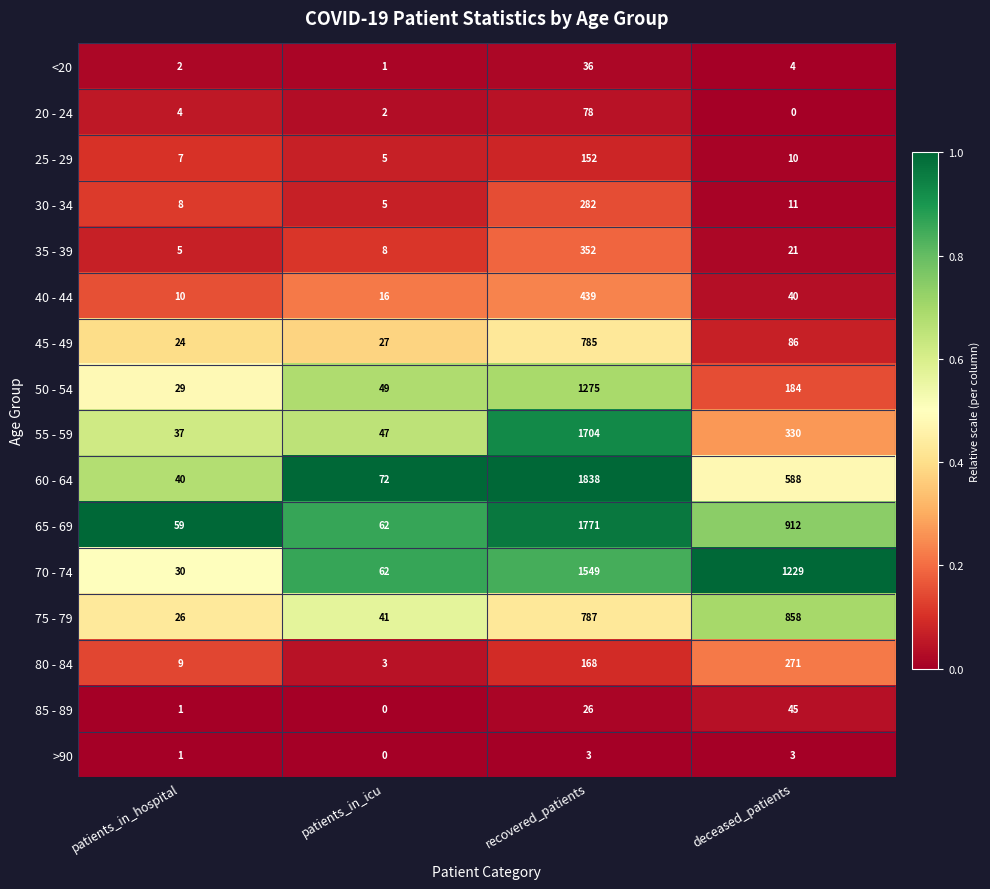

Which series has the widest spread of values?

60 - 64